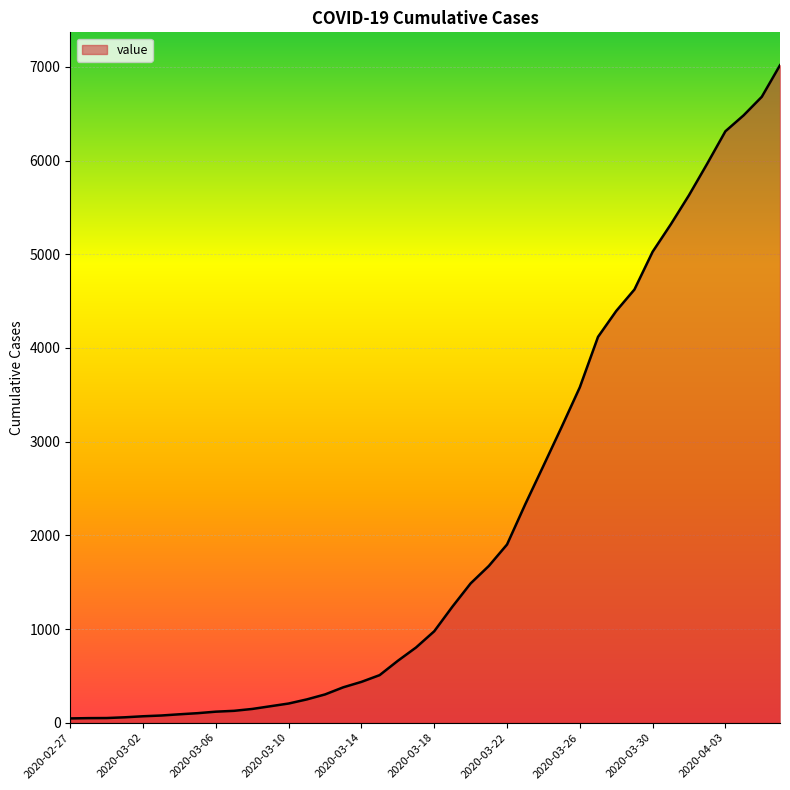

What is the maximum value shown in the chart?

7017